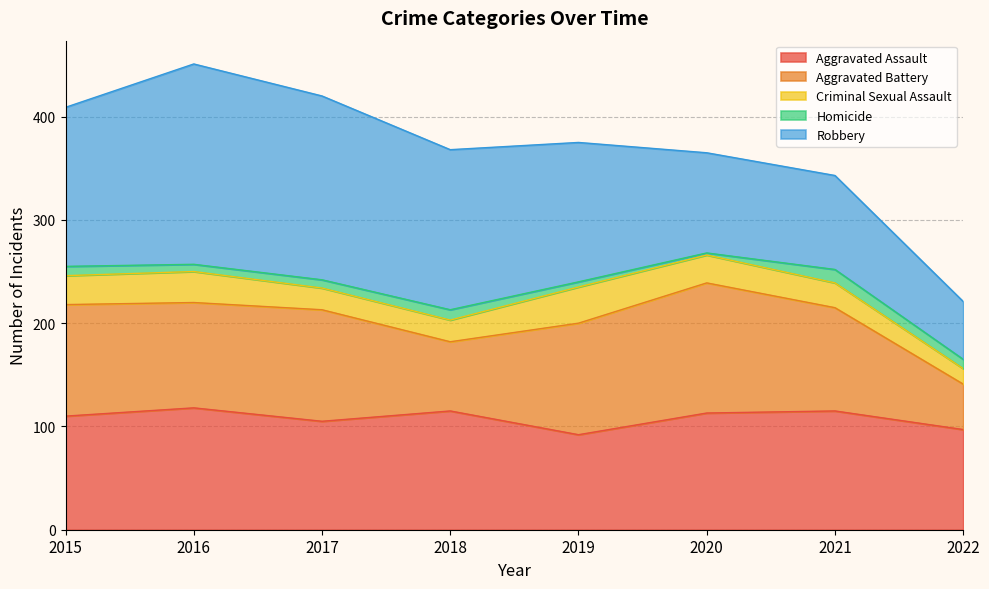

At how many categories does at least one series exceed 116?

6